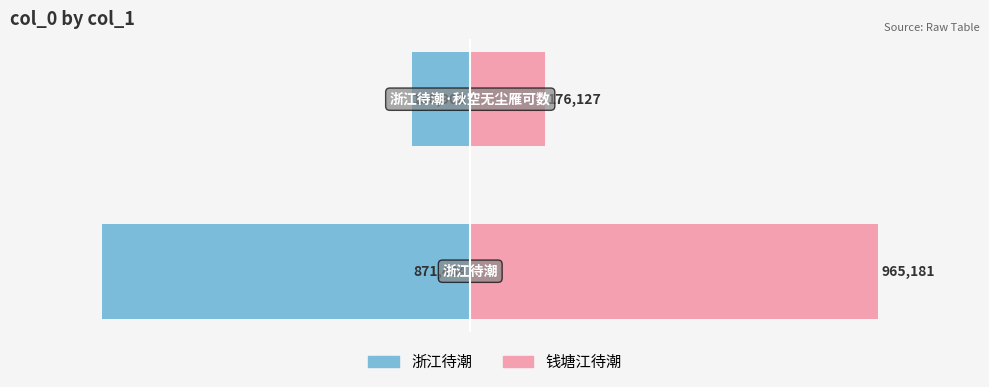

What is the maximum value shown in the chart?

965181